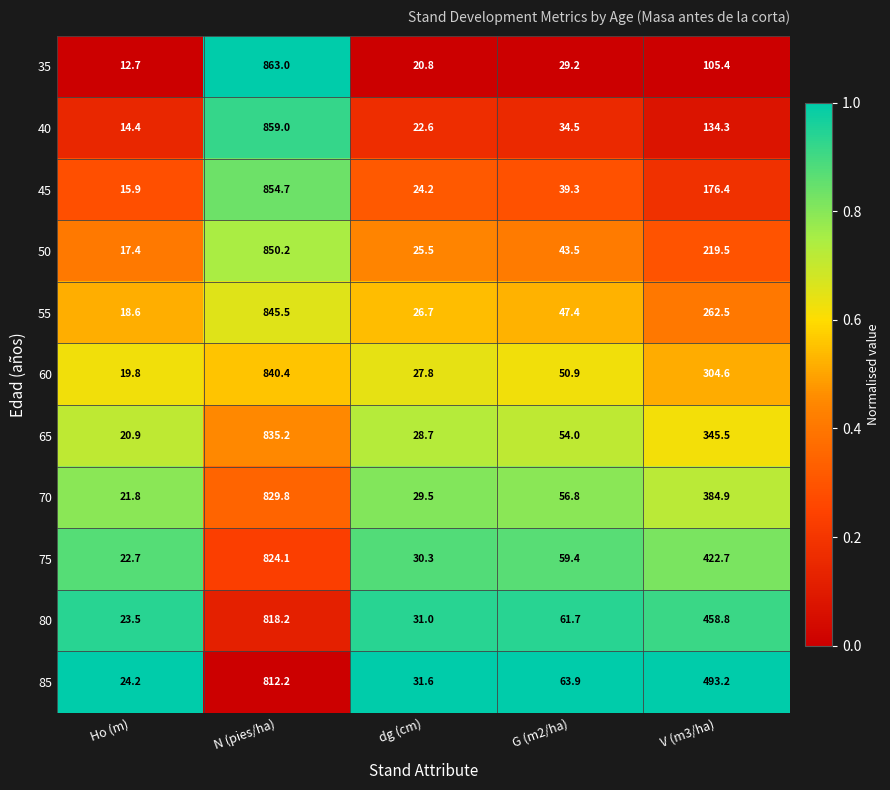

Is it true that 85 equals 493.2 at V (m3/ha)?

True